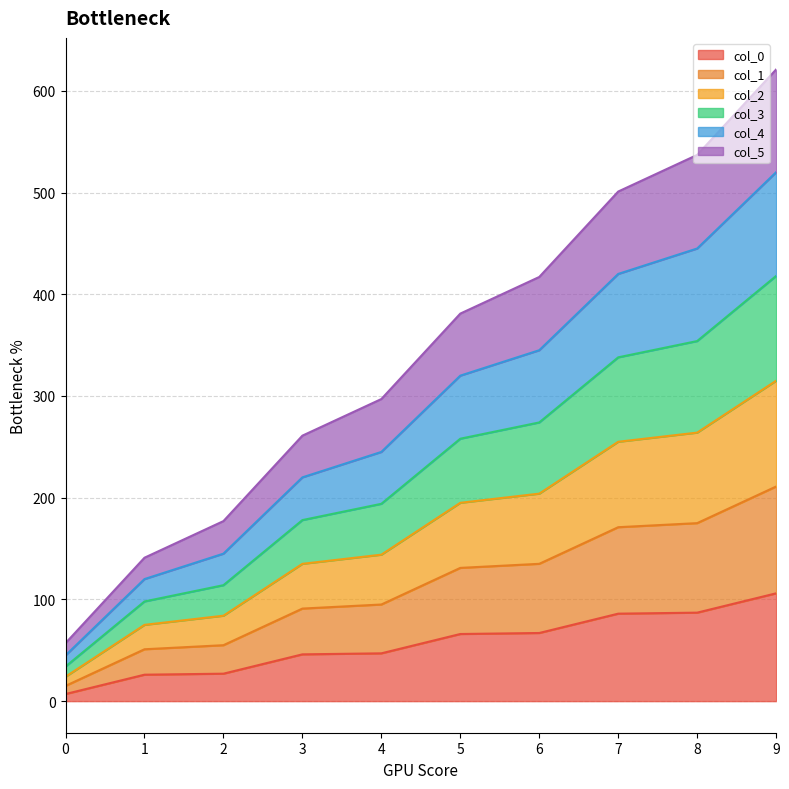

True or false: col_3 has more than 0 points higher than both neighbors.

False